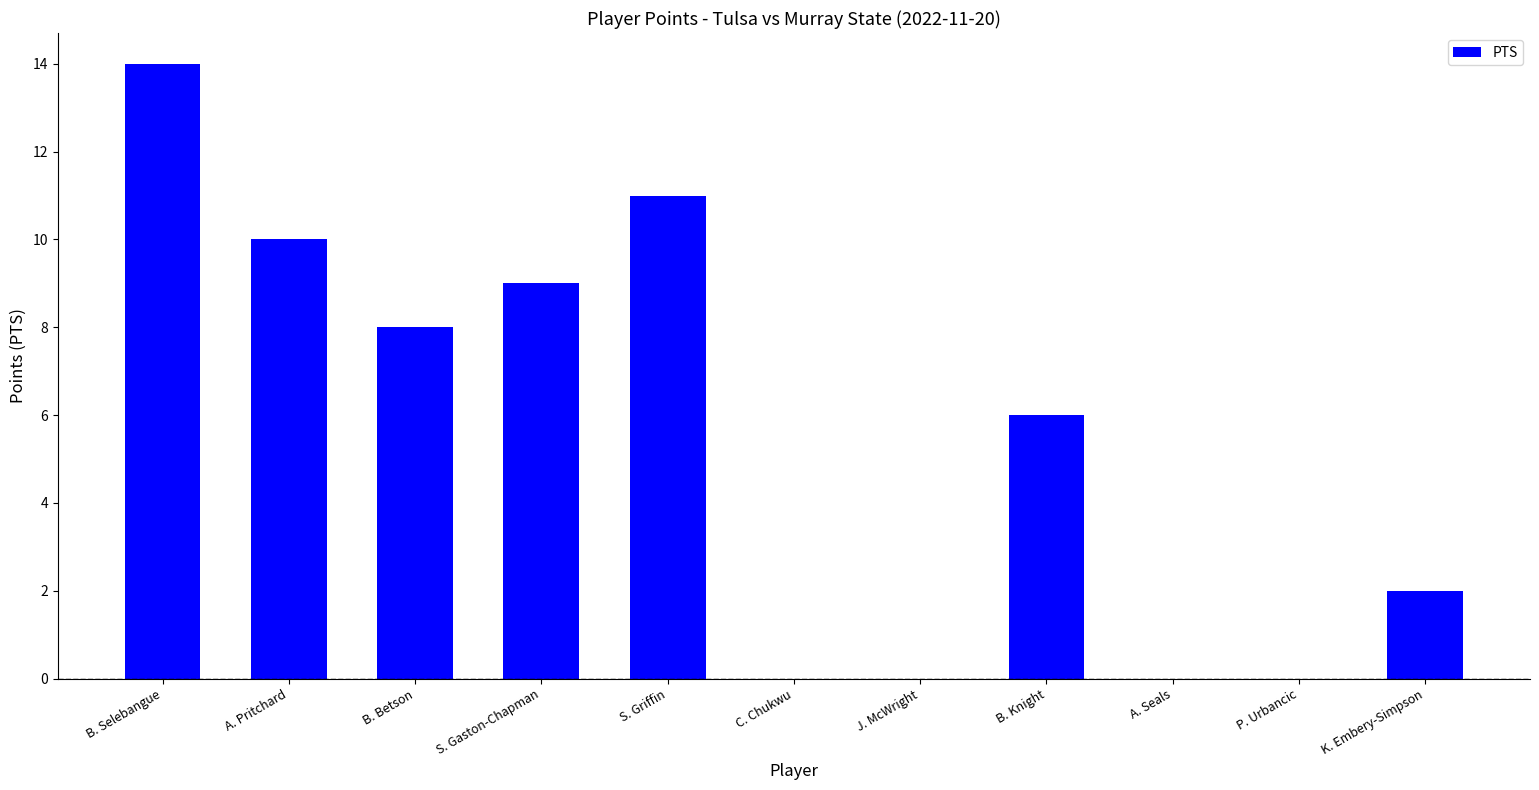

What is the greatest value displayed?

14